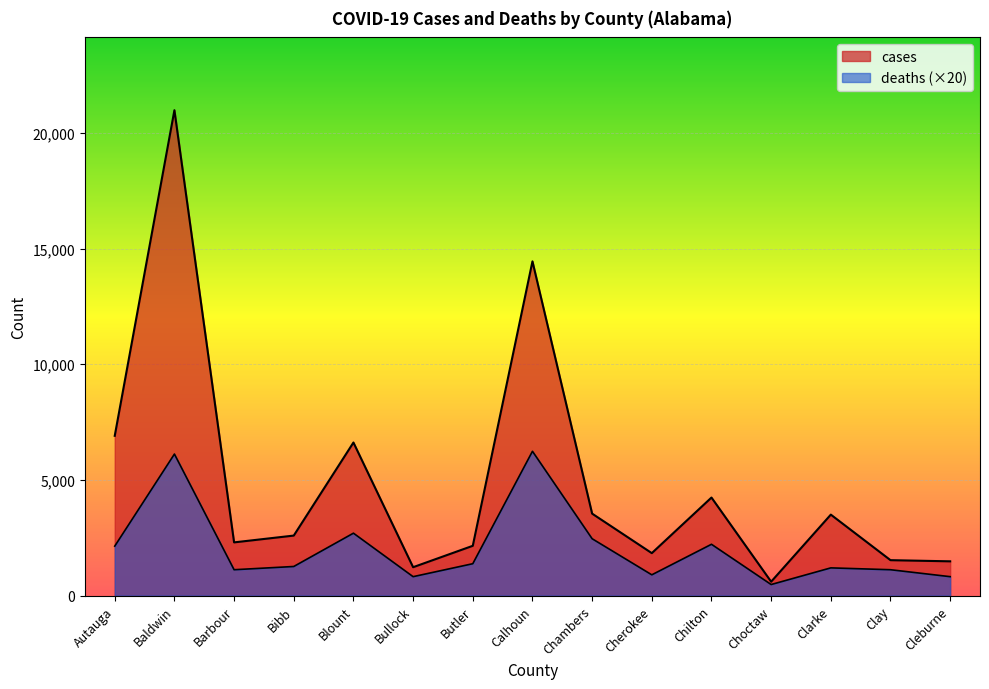

What is the sum of the cases values at Clarke and Cleburne?

4985